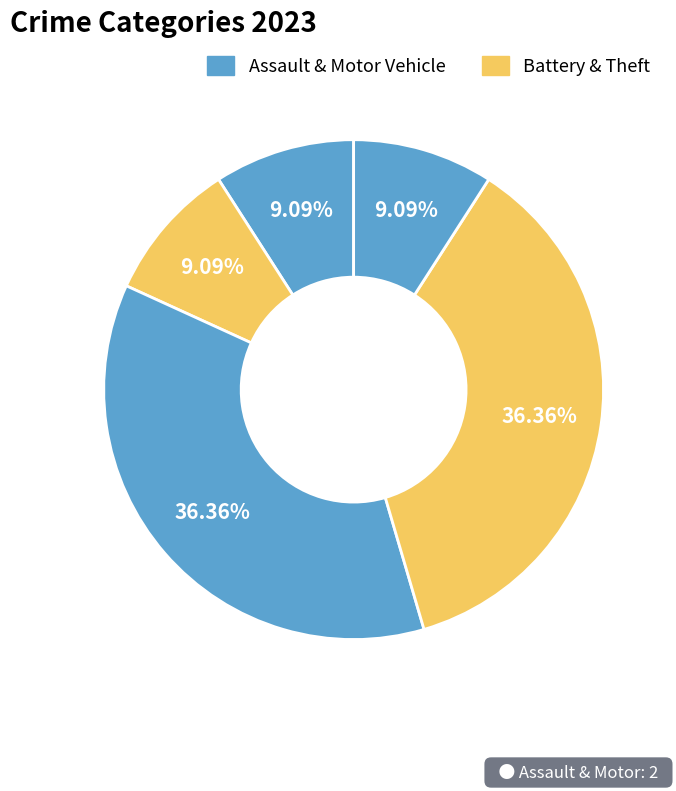

How many segments does this pie chart have?

5